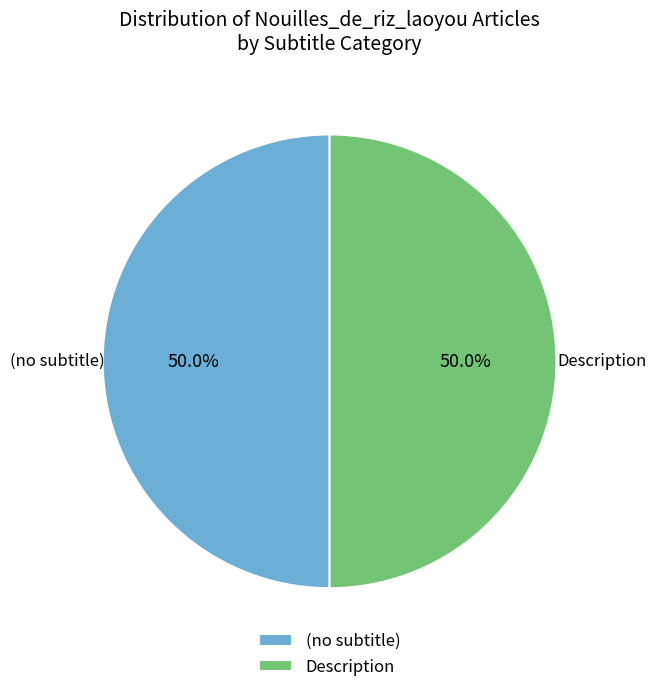

What portion of the pie excludes Description?

50.0%